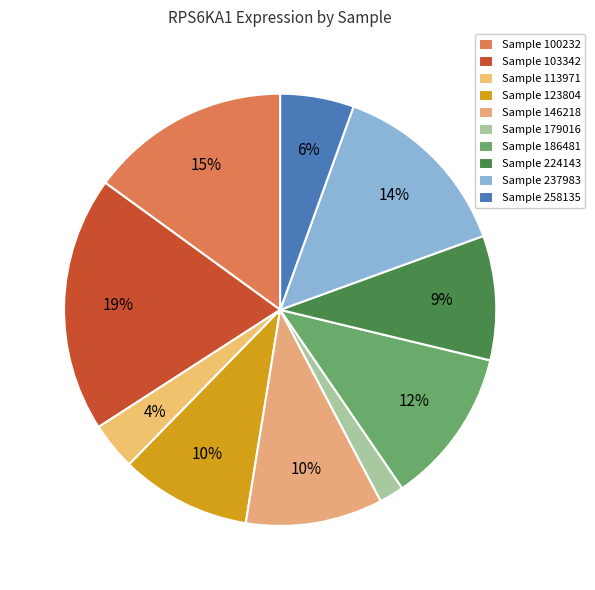

Which slice is the largest?

Sample 103342